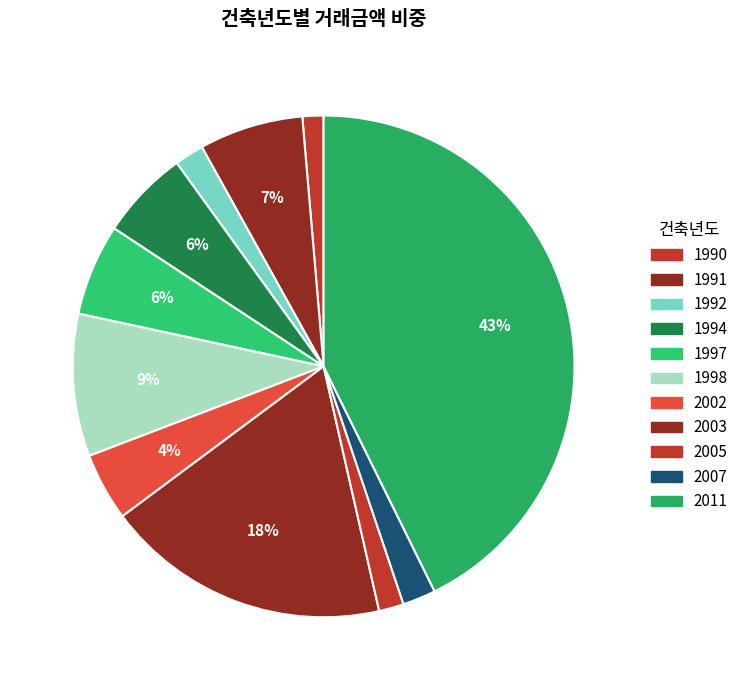

What is the change in value from 2007 to 2011?

+182330